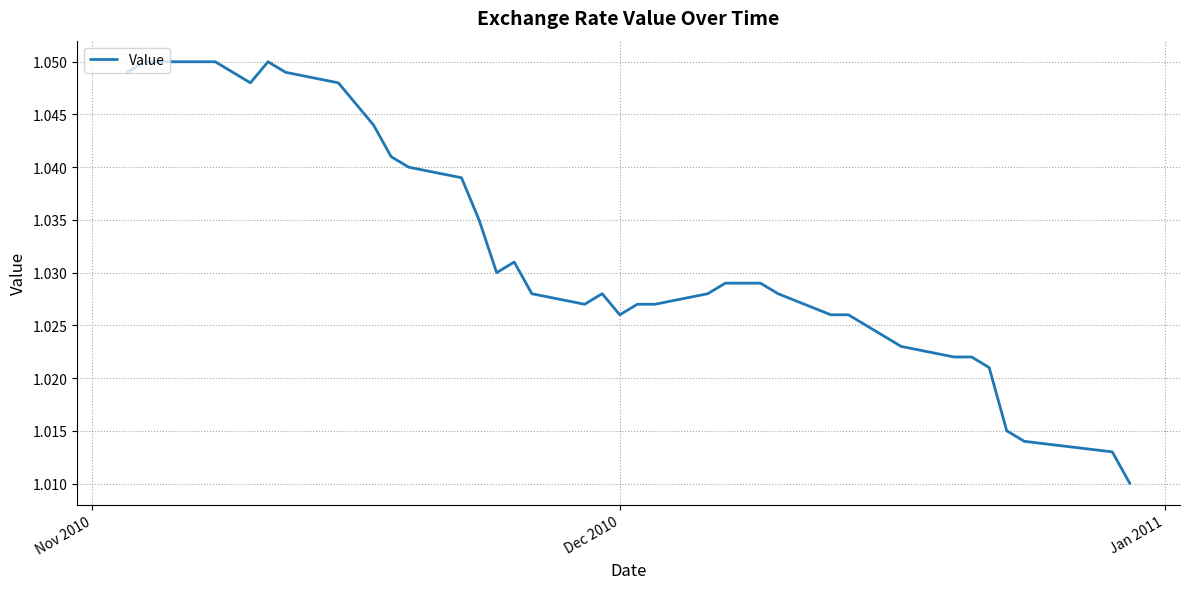

How many lines are shown in the chart?

1